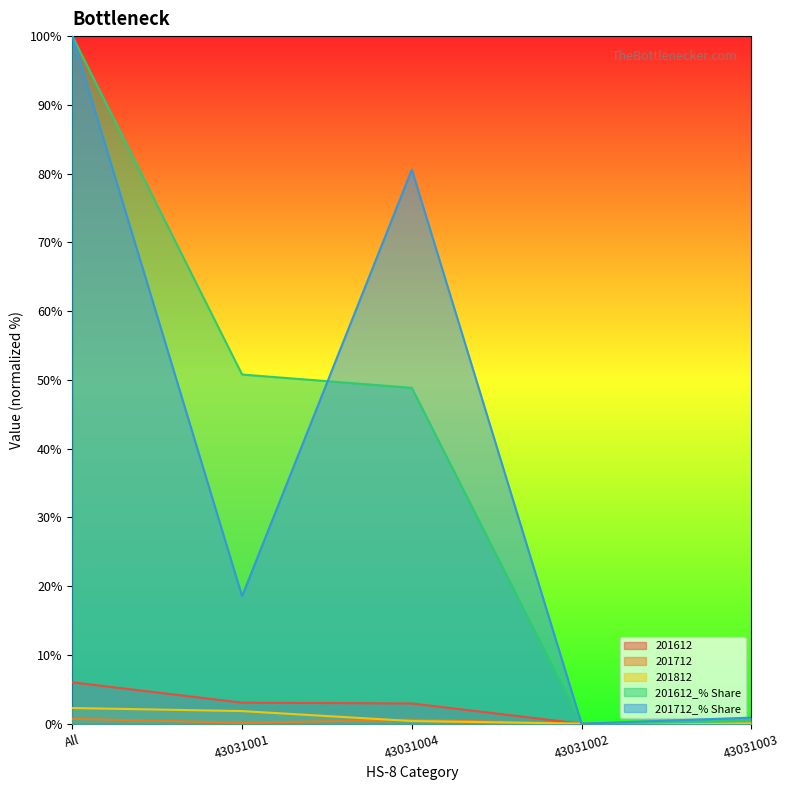

How many data points in 201612_% Share are less than 48?

2